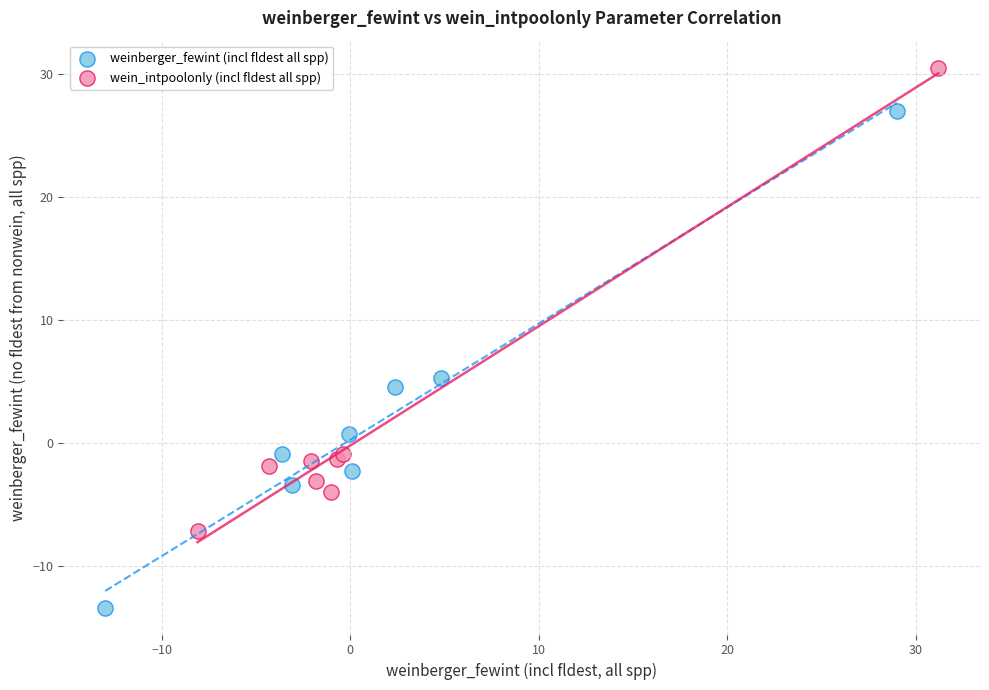

Which series contains the lowest Y value?

weinberger_fewint (incl fldest all spp)